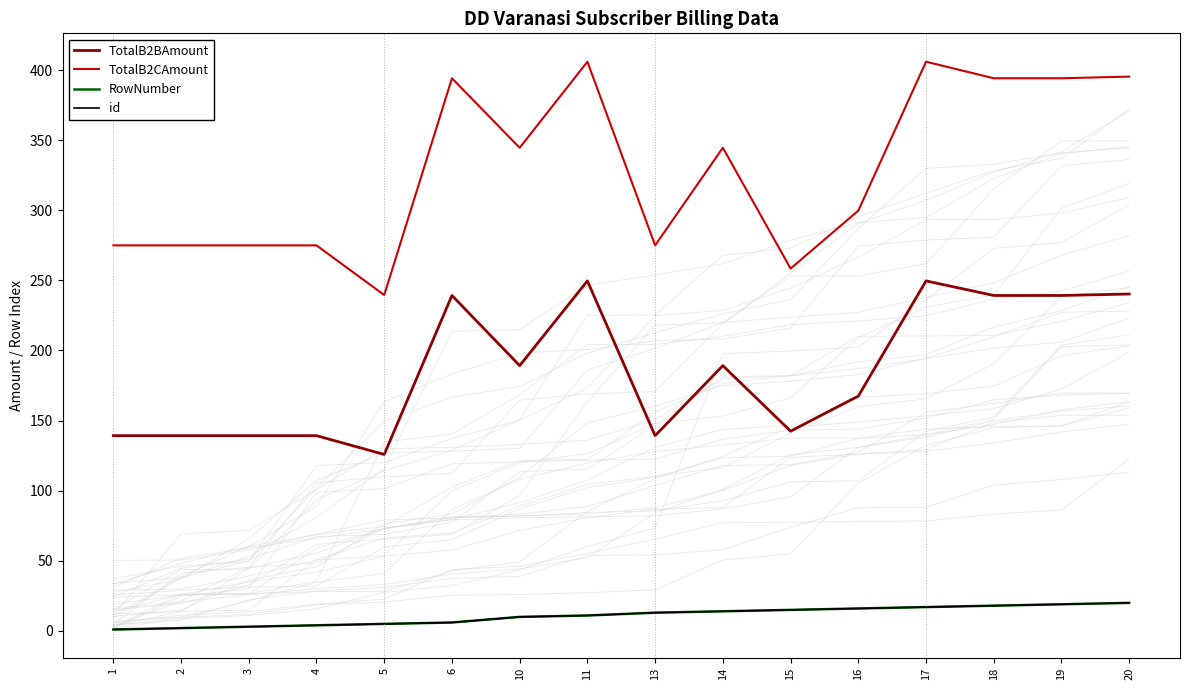

How many interior local peaks does the TotalB2CAmount series have?

4